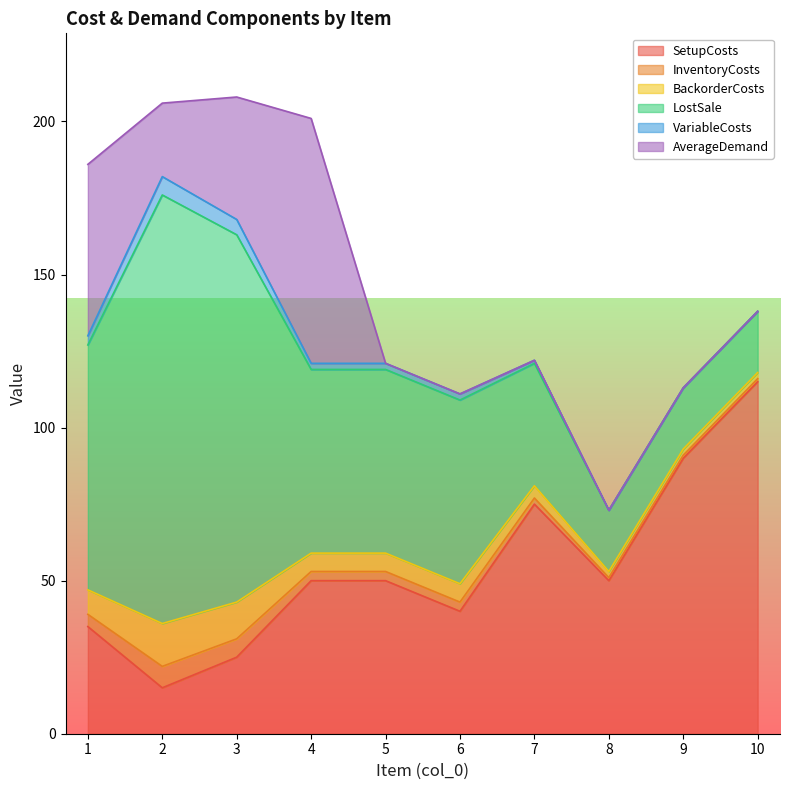

How many data points does each series have?

10